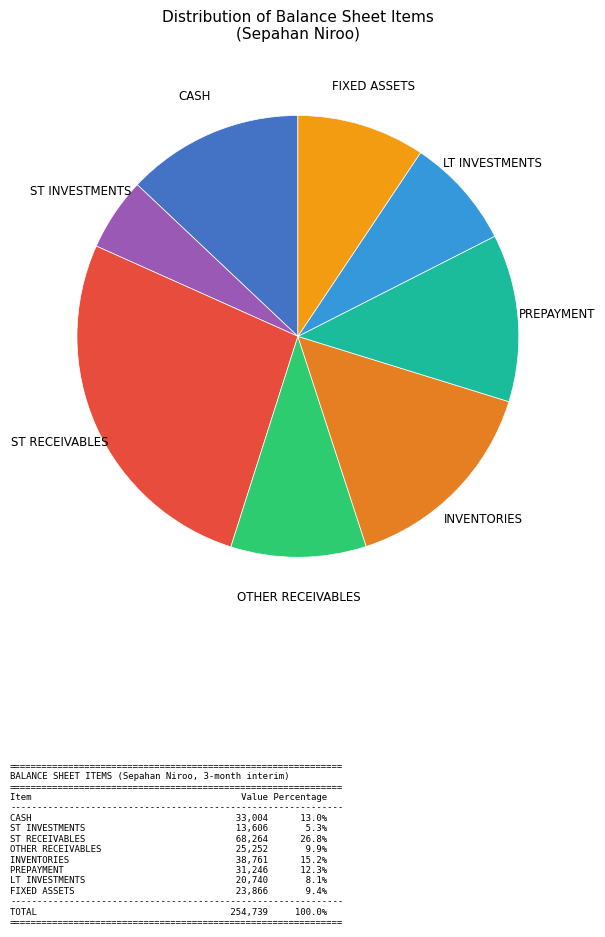

Do OTHER RECEIVABLES and LT INVESTMENTS together represent more than half of the pie?

No